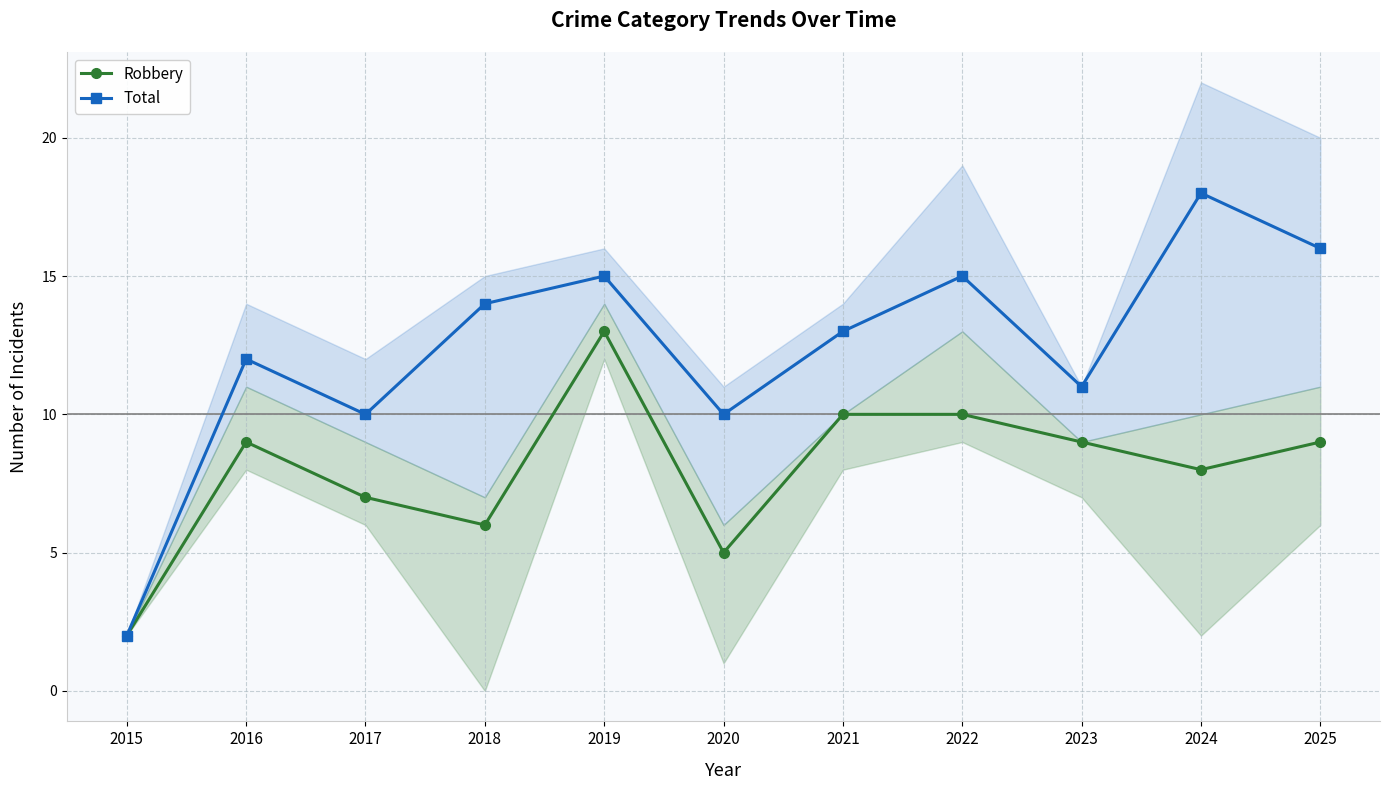

What are all the series names shown in the legend?

Robbery, Total